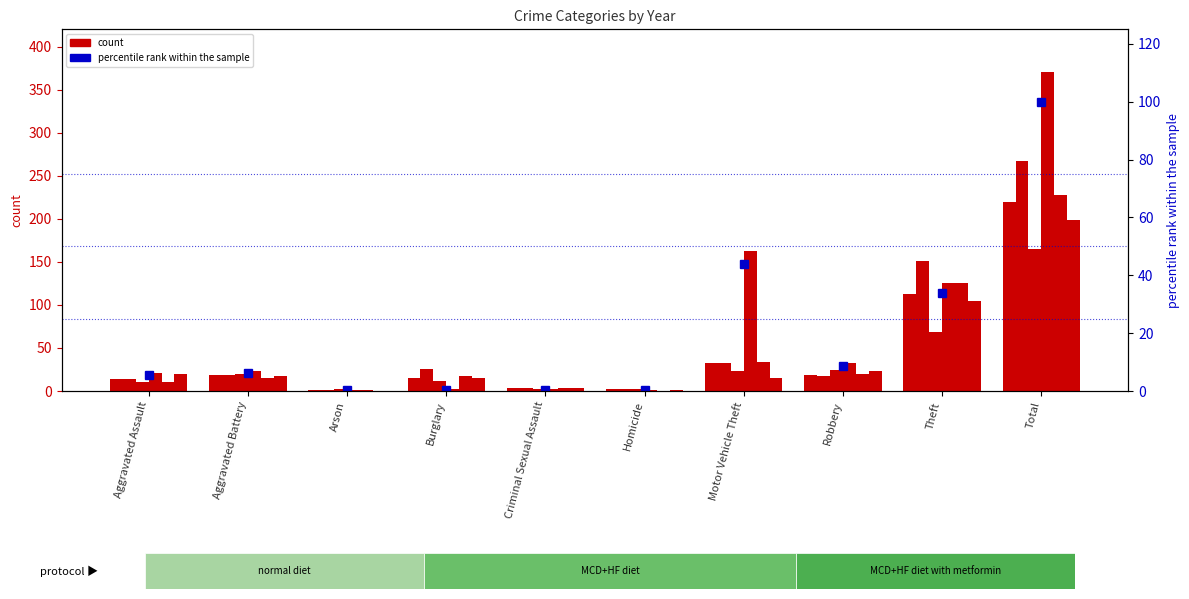

Which label corresponds to the largest value in the chart?

Total